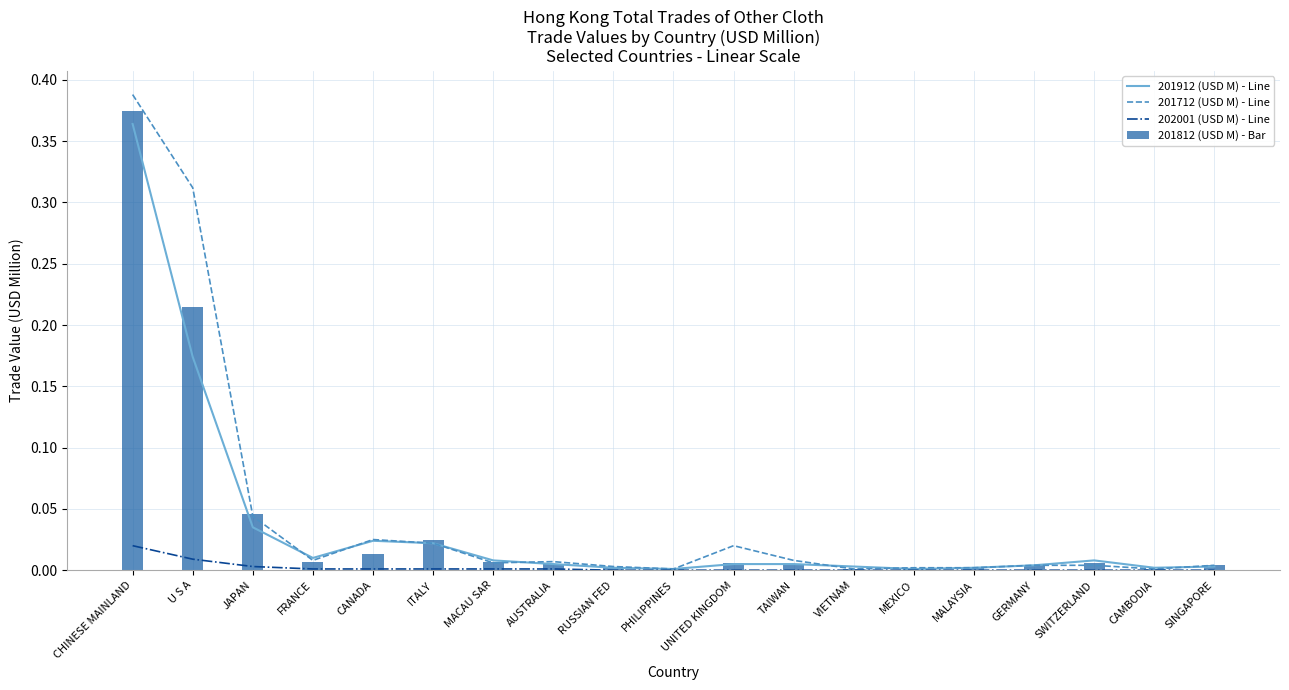

Rank the series at JAPAN from highest to lowest value.

201812 (USD M) - Bar, 201712 (USD M) - Line, 201912 (USD M) - Line, 202001 (USD M) - Line